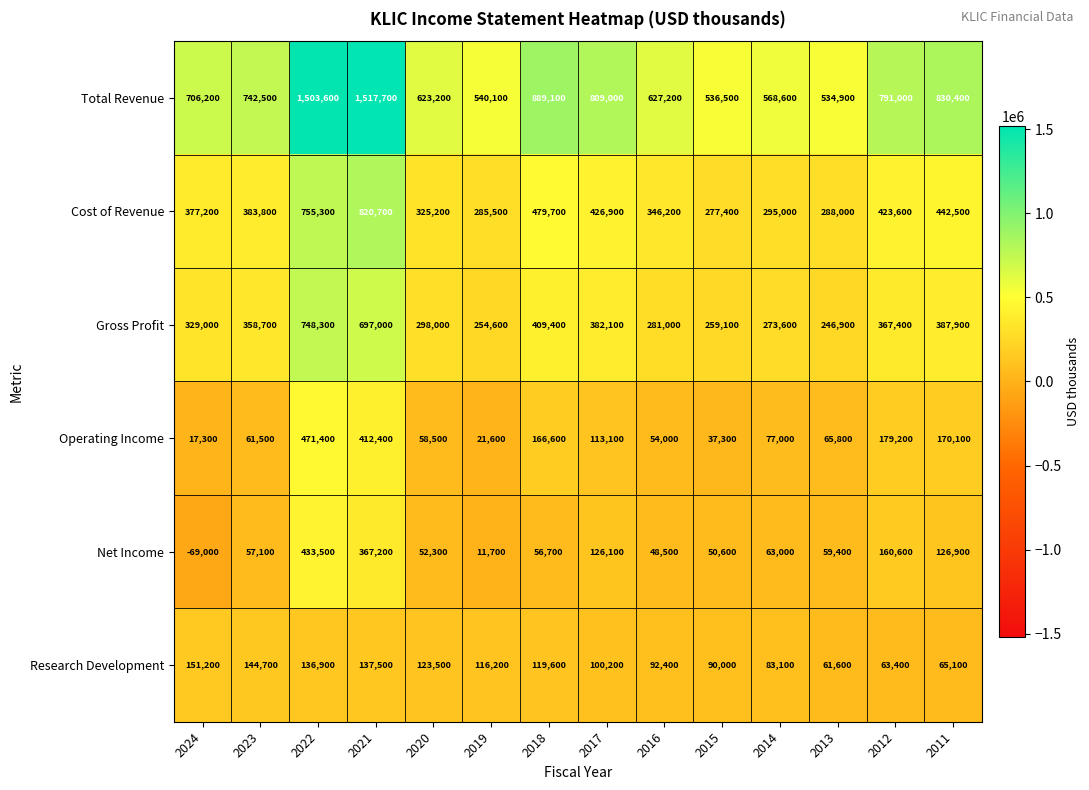

At how many categories does at least one series exceed 137462?

14